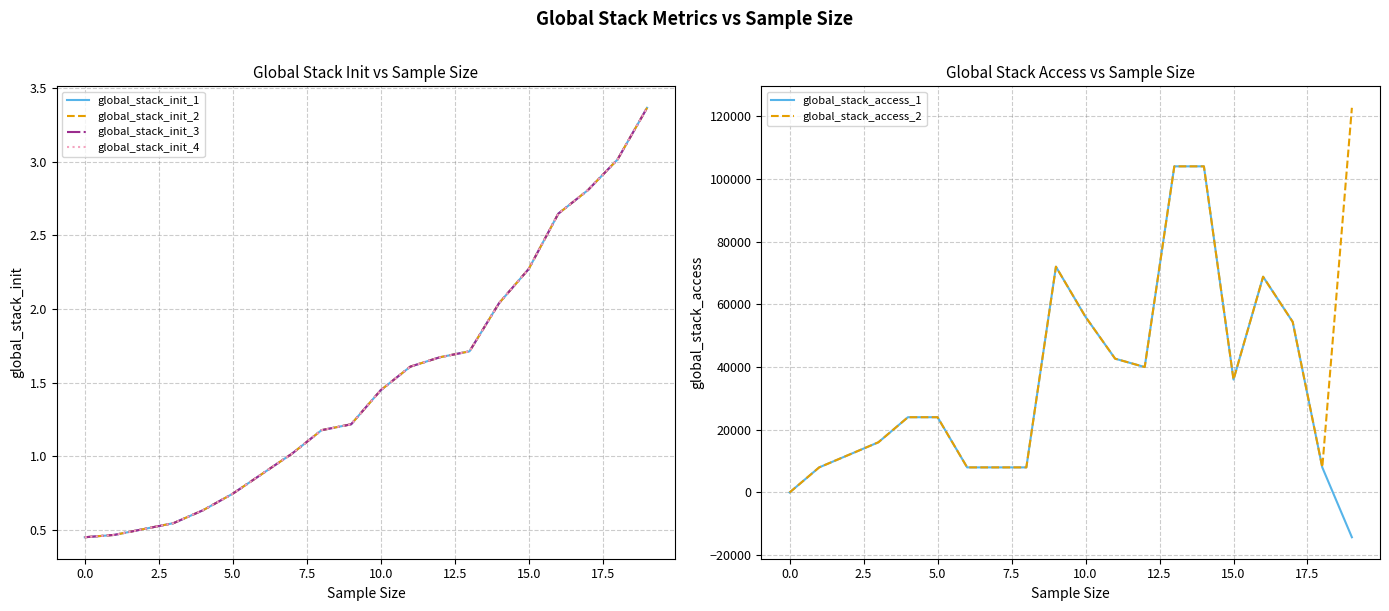

Is this an area chart (filled region under the line)?

No